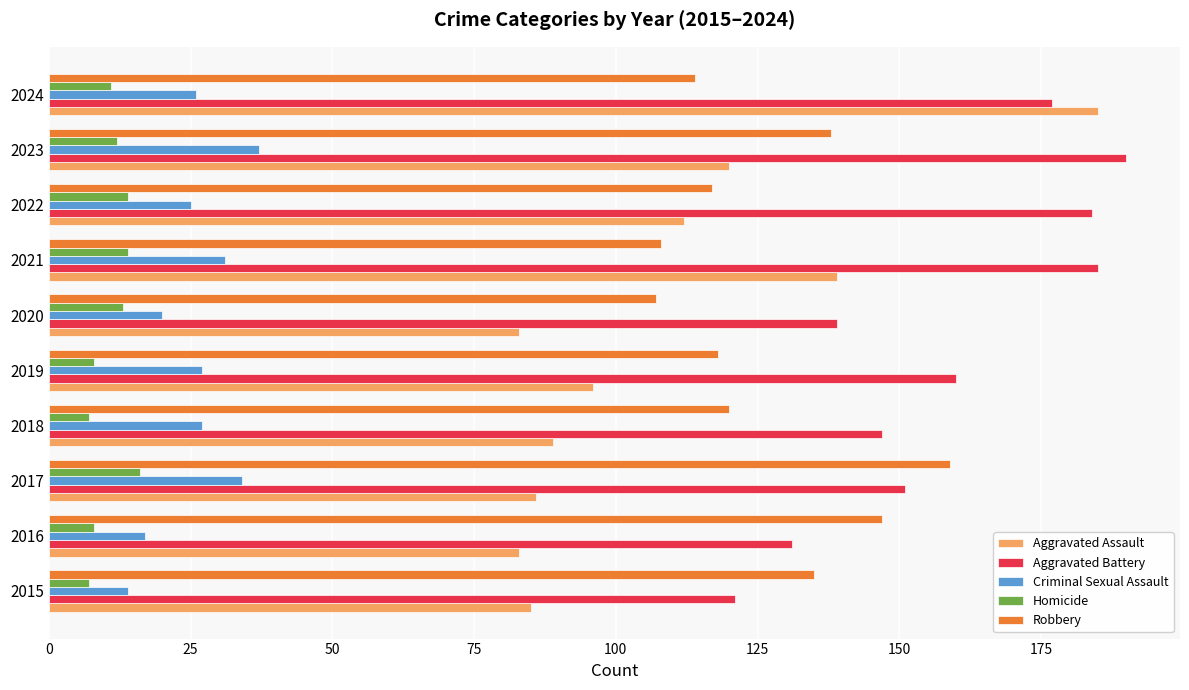

What is the approximate value of Aggravated Assault at 2021, to the nearest 50?

150